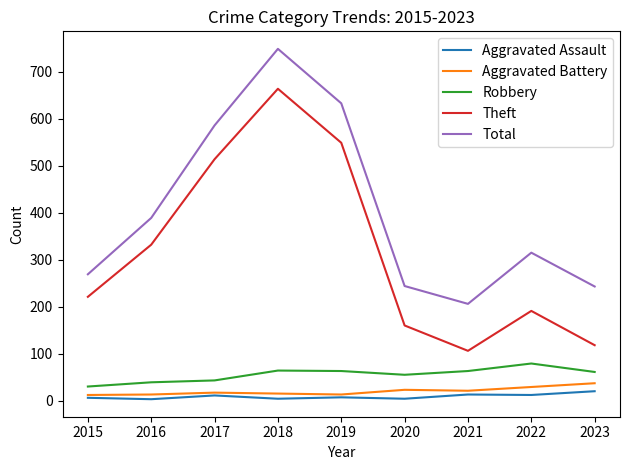

Is it true that Aggravated Assault equals 4 at 2020?

True